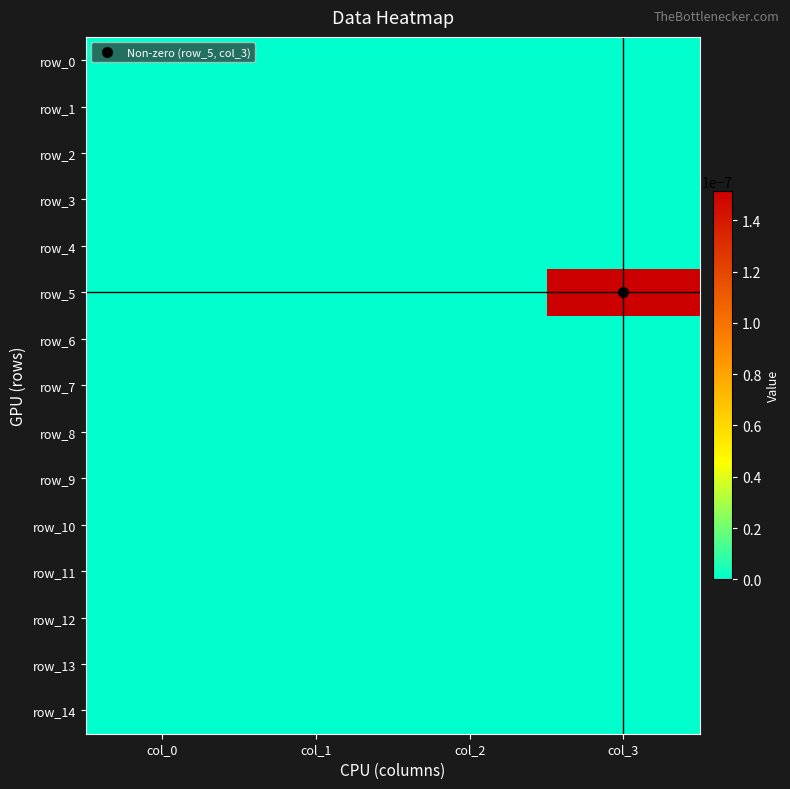

At how many categories does at least one series exceed 0?

1